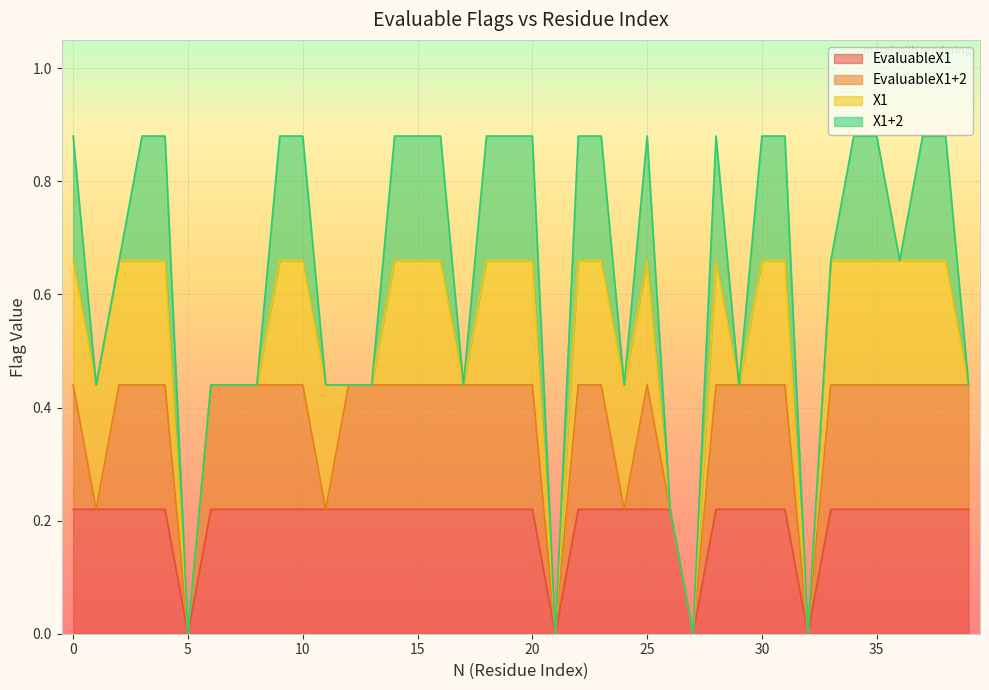

Reading left to right, list all the values displayed in this chart.

EvaluableX1: 0=1	1=1	2=1	3=1	4=1	5=0	6=1	7=1	8=1	9=1	10=1	11=1	12=1	13=1	14=1	15=1	16=1	17=1	18=1	19=1	20=1	21=0	22=1	23=1	24=1	25=1	26=1	27=0	28=1	29=1	30=1	31=1	32=0	33=1	34=1	35=1	36=1	37=1	38=1	39=1
EvaluableX1+2: 0=1	1=0	2=1	3=1	4=1	5=0	6=1	7=1	8=1	9=1	10=1	11=0	12=1	13=1	14=1	15=1	16=1	17=1	18=1	19=1	20=1	21=0	22=1	23=1	24=0	25=1	26=0	27=0	28=1	29=1	30=1	31=1	32=0	33=1	34=1	35=1	36=1	37=1	38=1	39=1
X1: 0=1	1=1	2=1	3=1	4=1	5=0	6=0	7=0	8=0	9=1	10=1	11=1	12=0	13=0	14=1	15=1	16=1	17=0	18=1	19=1	20=1	21=0	22=1	23=1	24=1	25=1	26=0	27=0	28=1	29=0	30=1	31=1	32=0	33=1	34=1	35=1	36=1	37=1	38=1	39=0
X1+2: 0=1	1=0	2=0	3=1	4=1	5=0	6=0	7=0	8=0	9=1	10=1	11=0	12=0	13=0	14=1	15=1	16=1	17=0	18=1	19=1	20=1	21=0	22=1	23=1	24=0	25=1	26=0	27=0	28=1	29=0	30=1	31=1	32=0	33=0	34=1	35=1	36=0	37=1	38=1	39=0